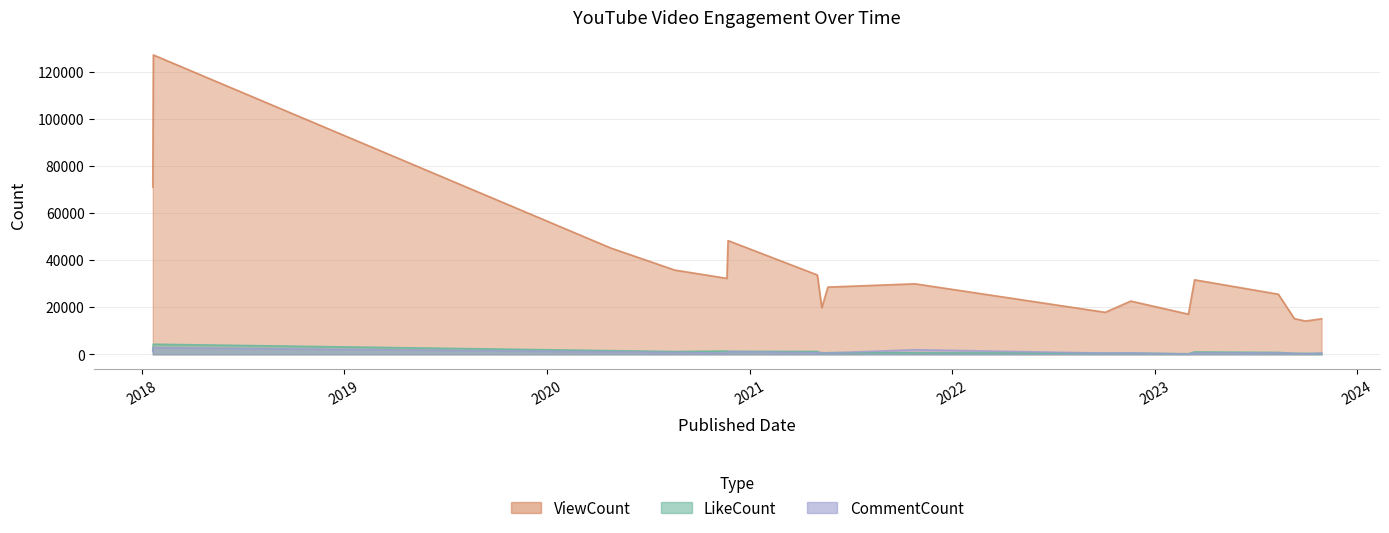

What is the sum of all CommentCount values?

15025